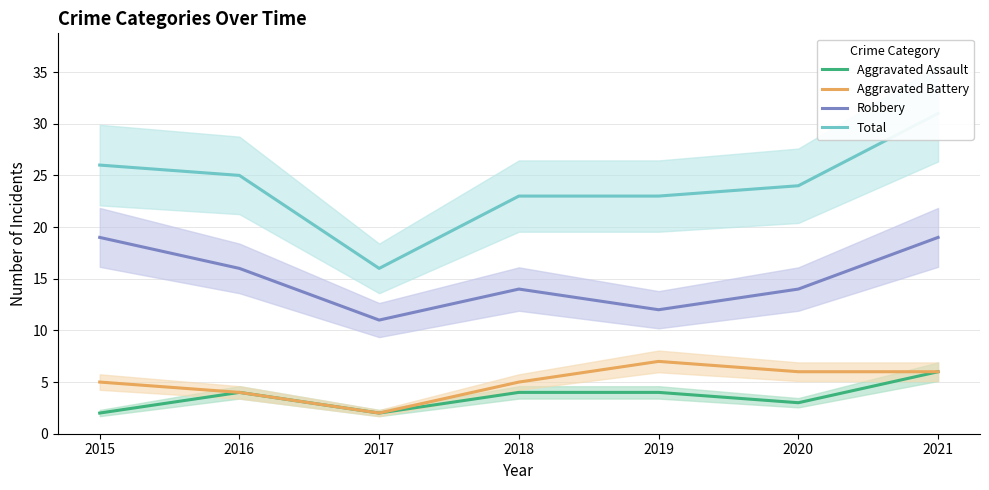

At how many categories does at least one series exceed 26?

1